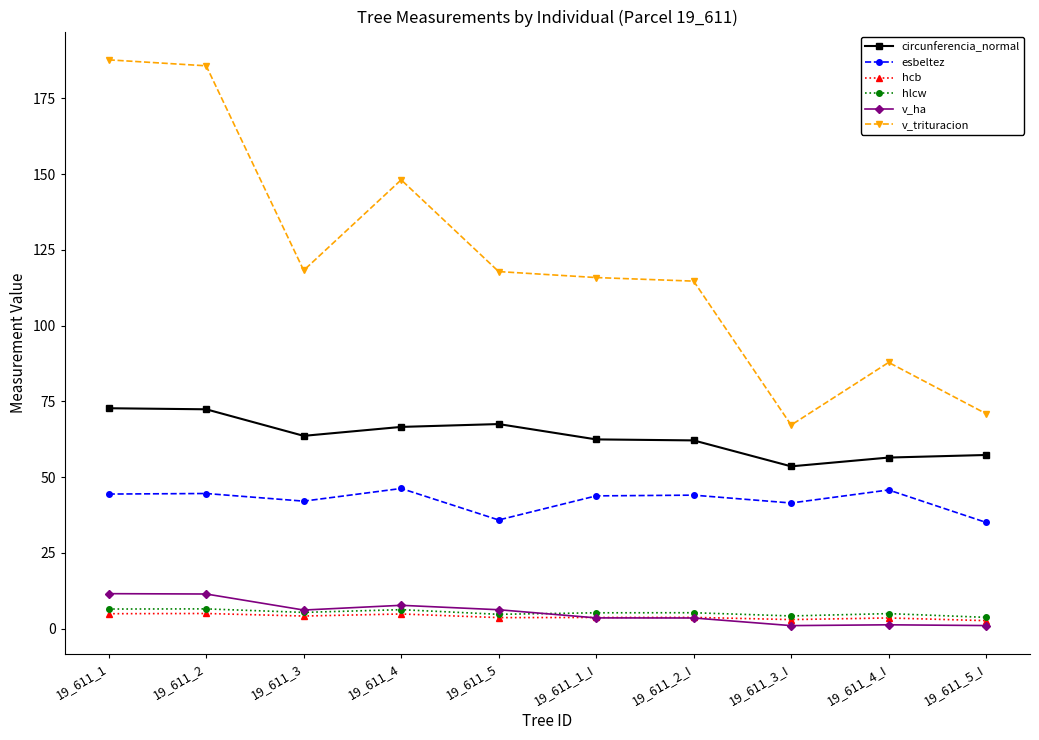

Between 19_611_4 and 19_611_1_I, which series saw the biggest shift?

v_trituracion